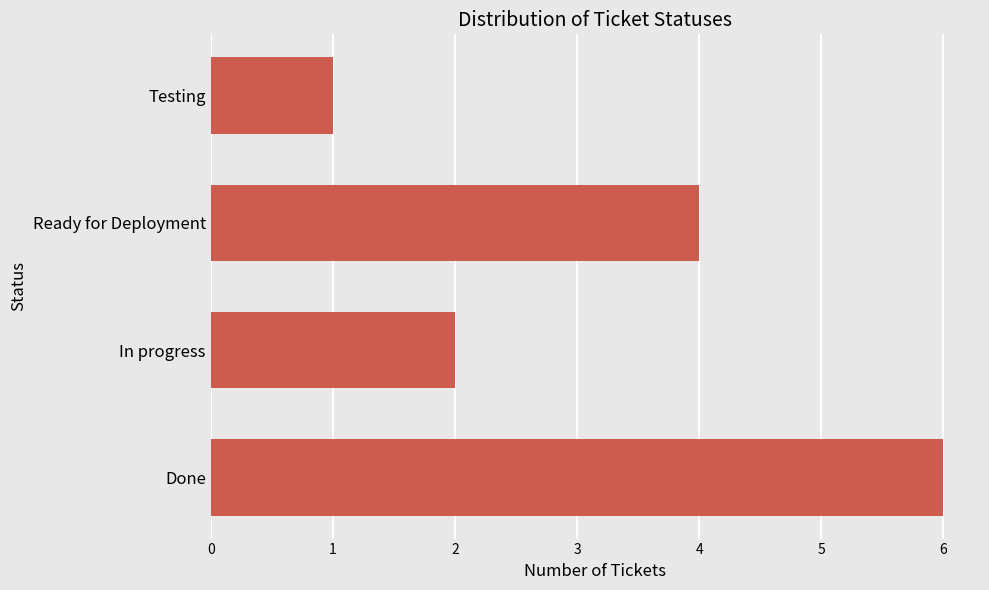

Are the bars grouped side by side (vs. stacked)?

No